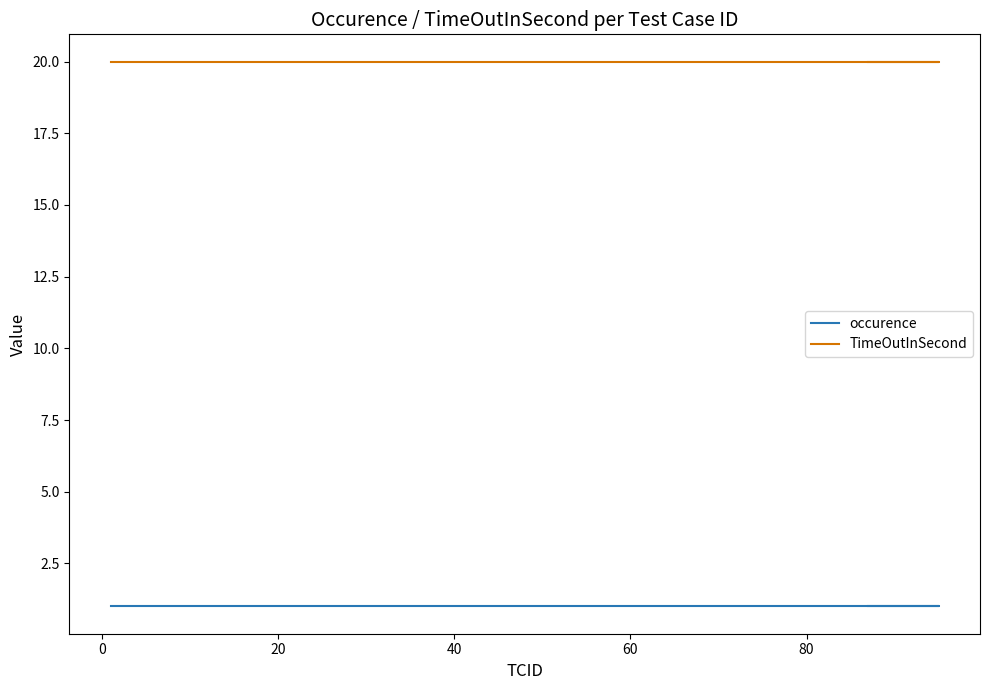

What is the sum of all TimeOutInSecond values?

800